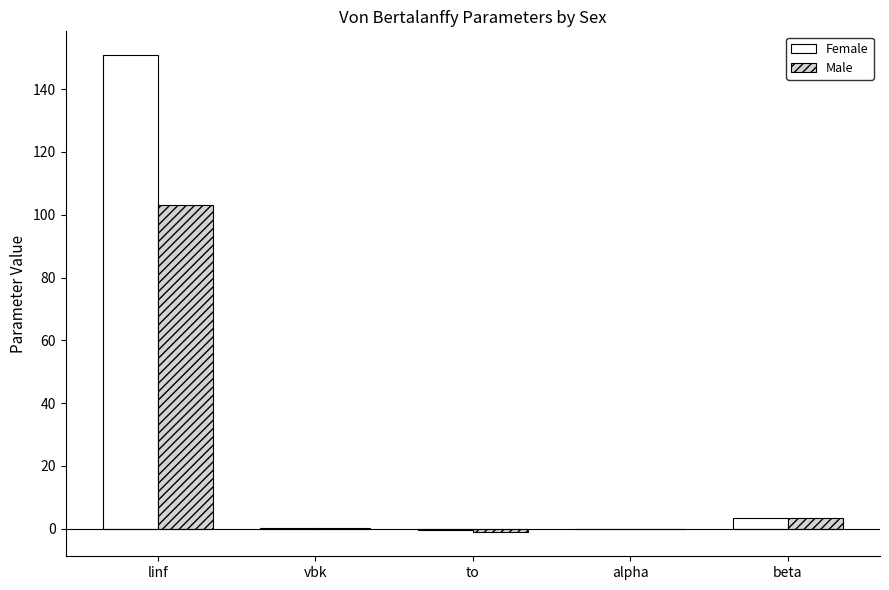

Which category has the highest value in the Male series?

linf